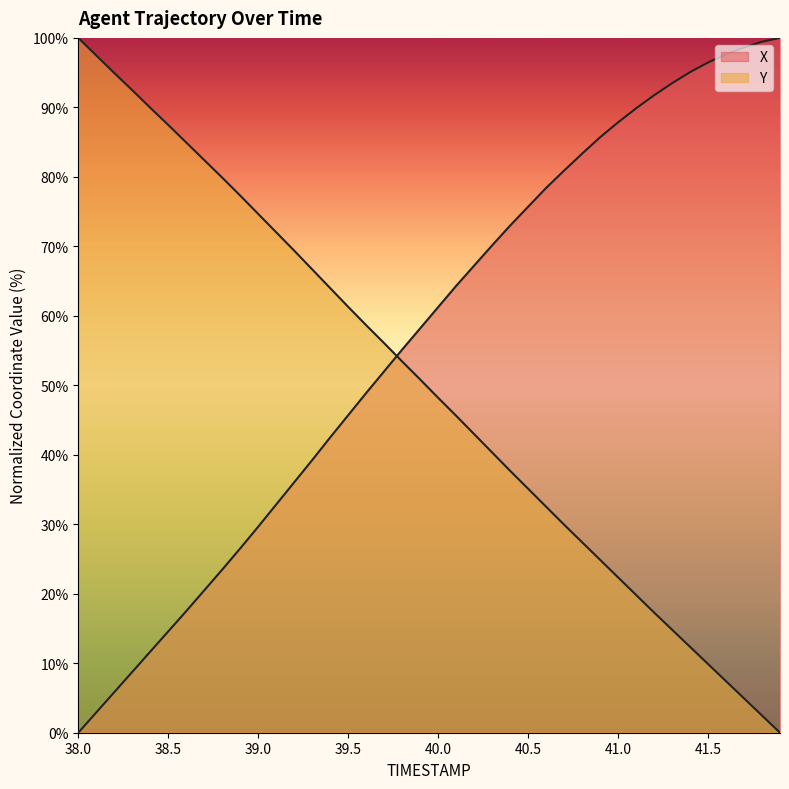

List the series in order of their peak value, lowest first.

X, Y